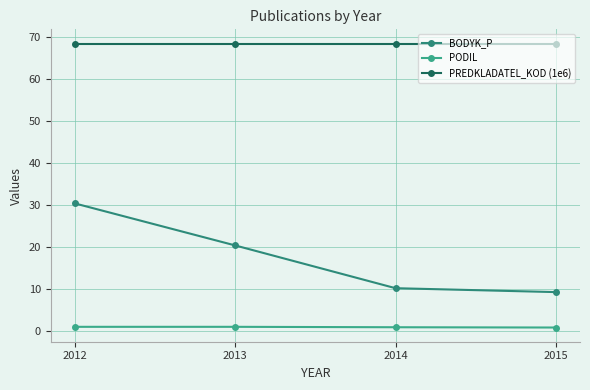

Where does the BODYK_P series first go above 20?

2012